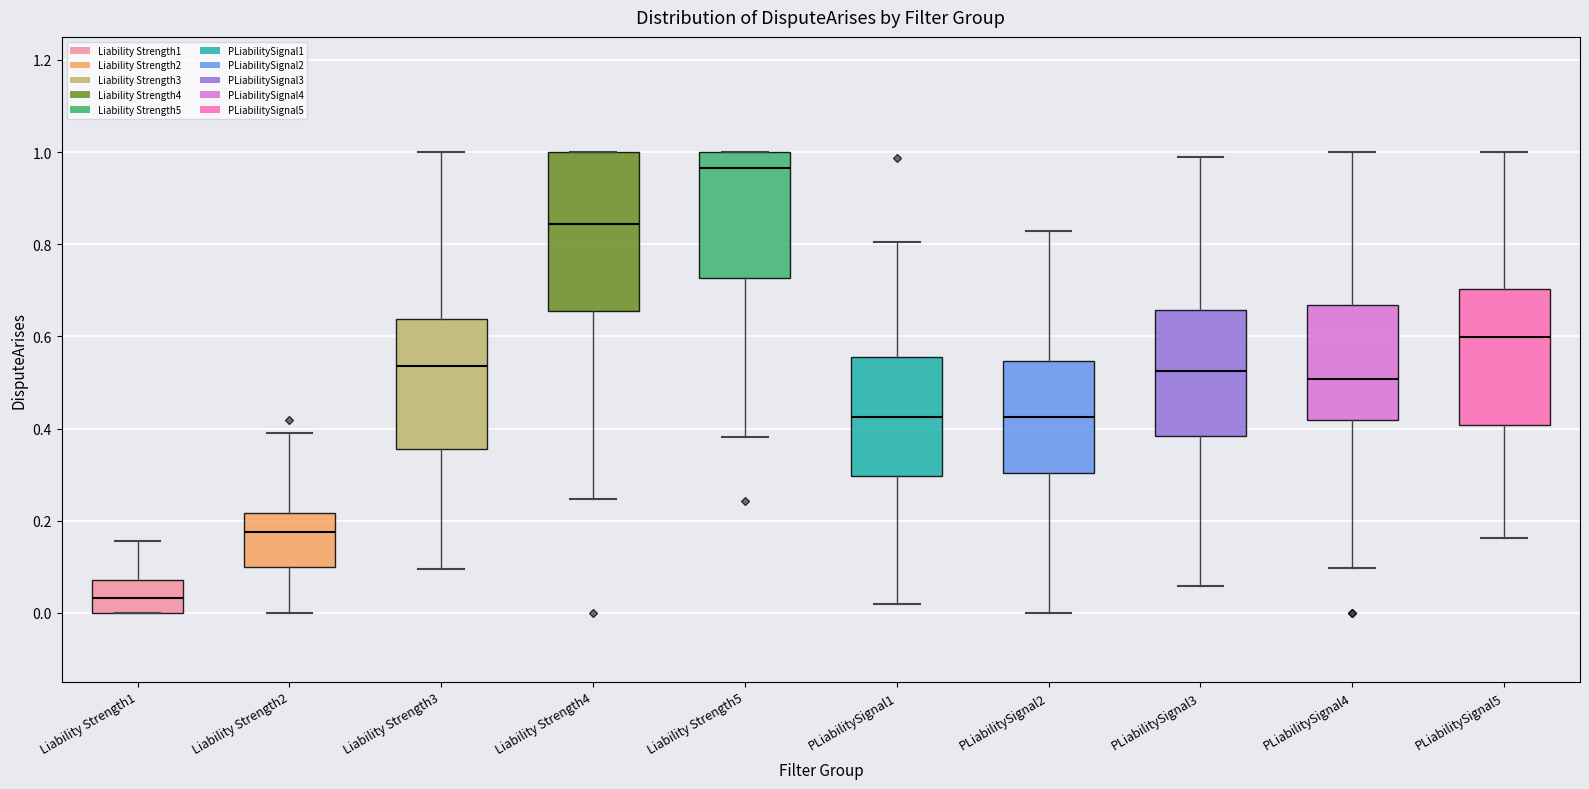

Reading left to right, read every box against the y-axis: the position of its median line, the range the box covers, and the ends of its whiskers. The values are not printed on the chart, so give them approximately, as read against the axis.

Liability Strength1: median 0.04, box 0.00 to 0.08, whiskers 0.00 to 0.16
Liability Strength2: median 0.18, box 0.10 to 0.22, whiskers 0.00 to 0.40
Liability Strength3: median 0.54, box 0.36 to 0.64, whiskers 0.10 to 1.00
Liability Strength4: median 0.84, box 0.66 to 1.00, whiskers 0.24 to 1.00
Liability Strength5: median 0.96, box 0.72 to 1.00, whiskers 0.38 to 1.00
PLiabilitySignal1: median 0.42, box 0.30 to 0.56, whiskers 0.02 to 0.80
PLiabilitySignal2: median 0.42, box 0.30 to 0.54, whiskers 0.00 to 0.82
PLiabilitySignal3: median 0.52, box 0.38 to 0.66, whiskers 0.06 to 0.98
PLiabilitySignal4: median 0.50, box 0.42 to 0.66, whiskers 0.10 to 1.00
PLiabilitySignal5: median 0.60, box 0.40 to 0.70, whiskers 0.16 to 1.00